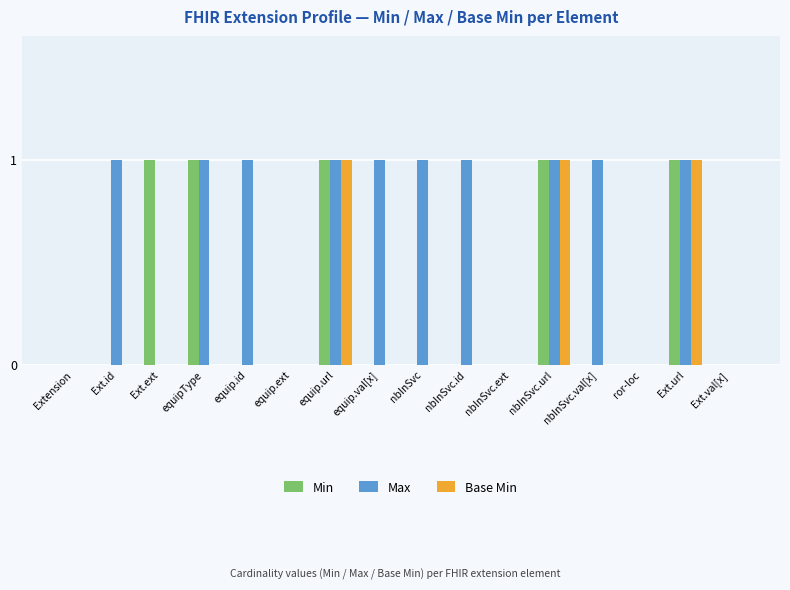

How many groups of bars are there?

16